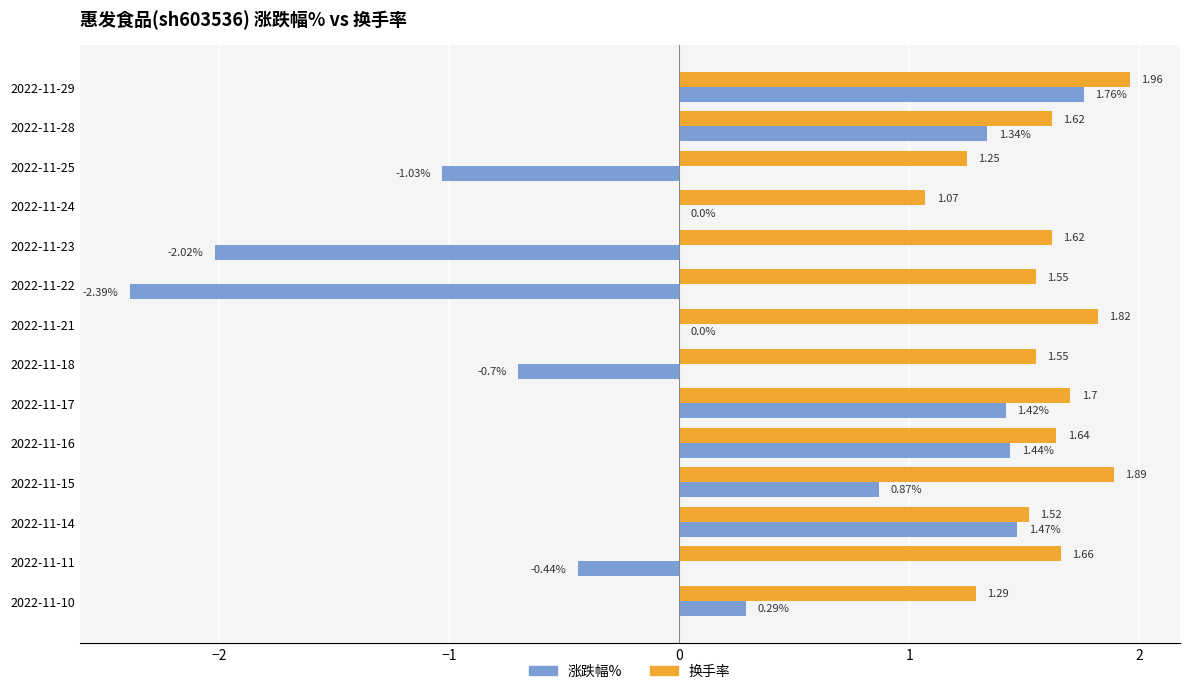

Which series changed the most between 2022-11-23 and 2022-11-16?

涨跌幅%